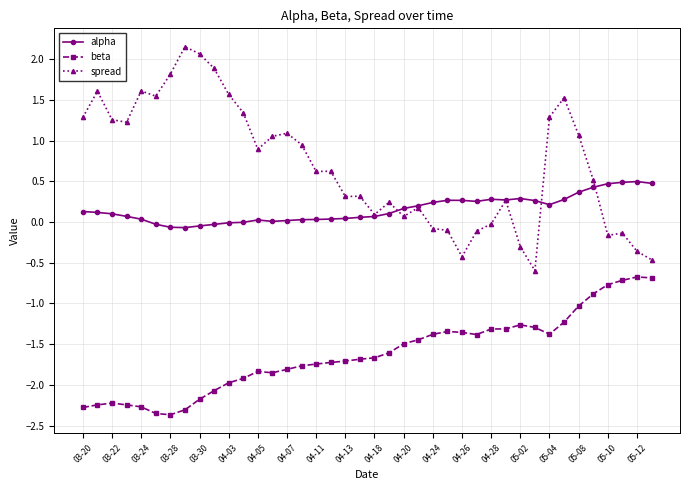

What is the minimum value for beta?

-2.4